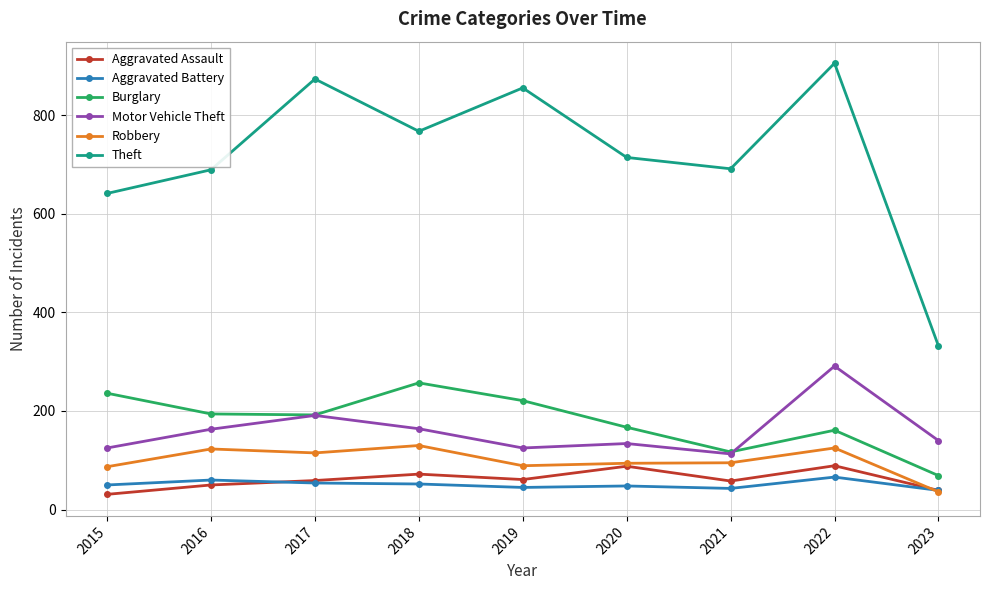

At which category is the sum across all series the highest?

2022